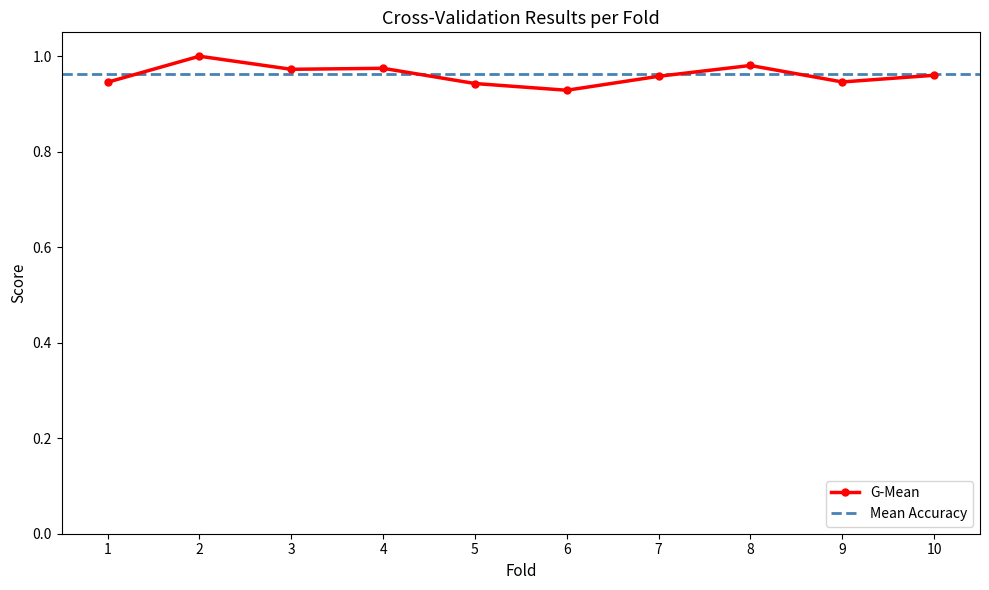

Does the chart have visible grid lines?

No